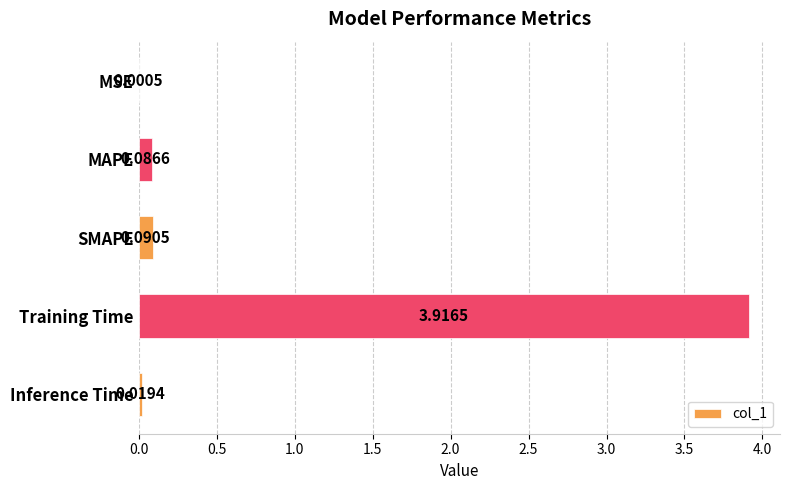

What is the sum of all values?

4.1